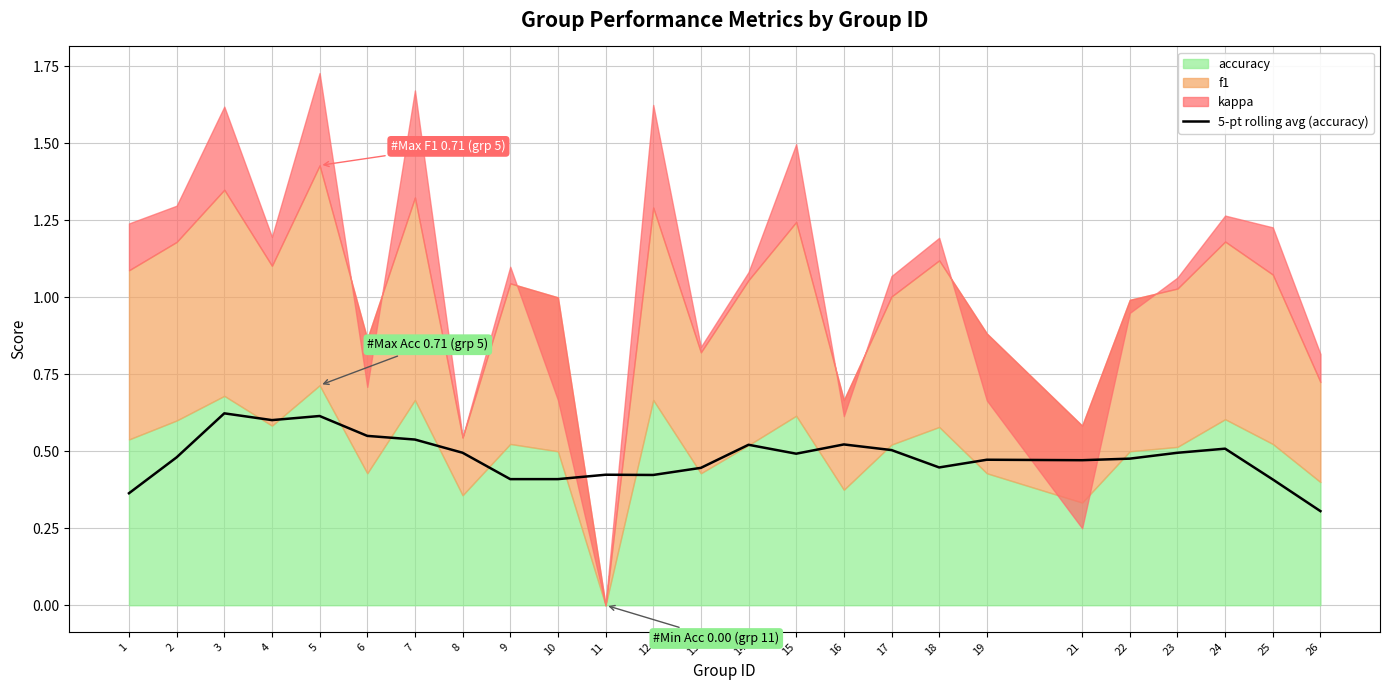

List the labels in order of value, smallest first.

26, 1, 25, 9, 10, 12, 11, 13, 18, 21, 19, 22, 2, 15, 23, 8, 17, 24, 14, 16, 7, 6, 4, 5, 3